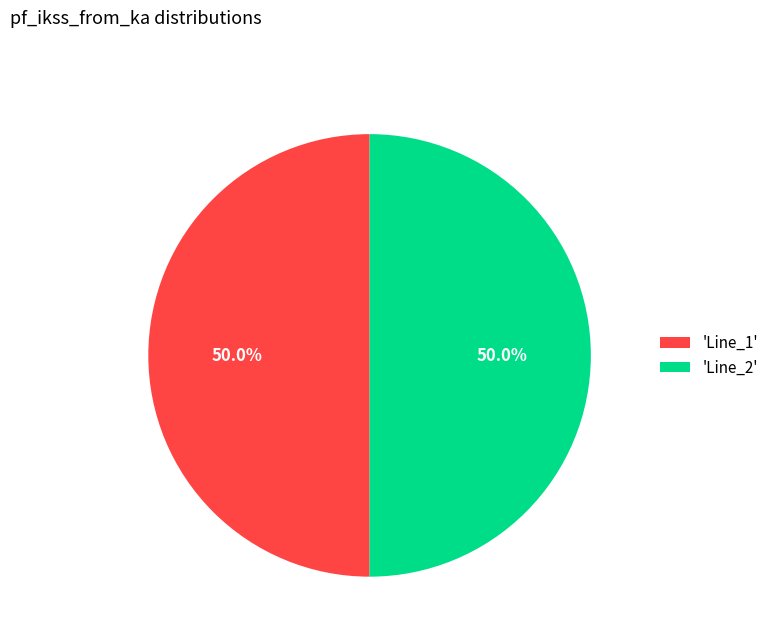

Combined, what portion of the pie is 'Line_1' and 'Line_2'?

100.0%